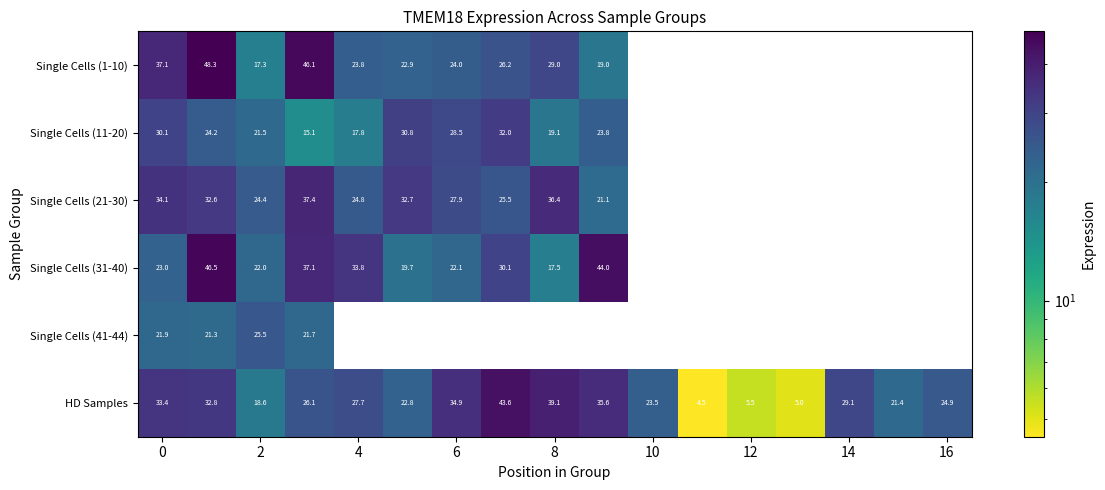

What is the maximum value shown in the chart?

48.3